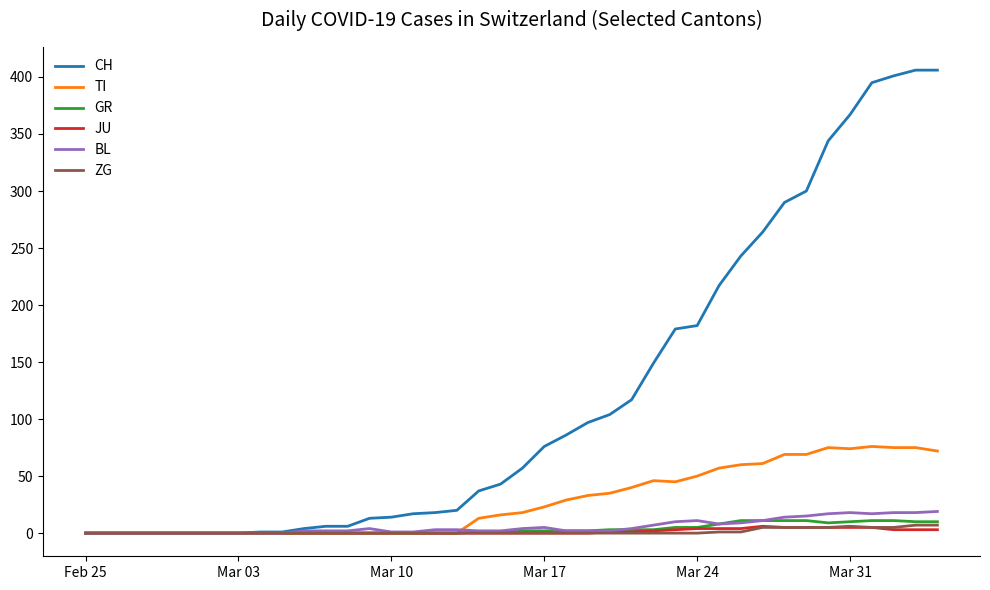

What is the highest value of the GR series?

11